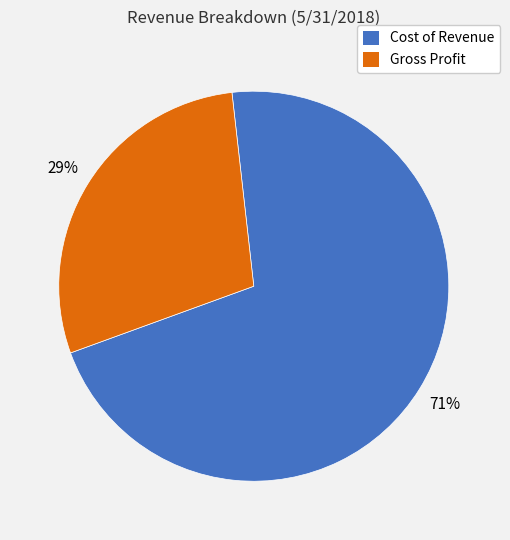

To the nearest percent, what is the difference between the Cost of Revenue and Gross Profit slice percentages?

42%